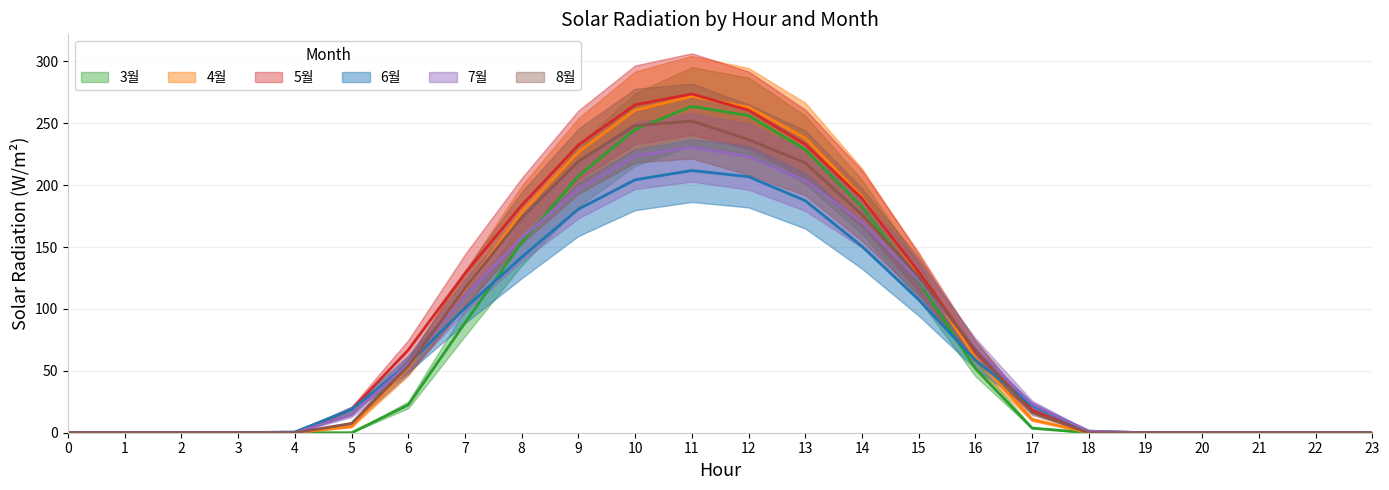

True or false: 4월 has a value of 238.1 at 13.

True